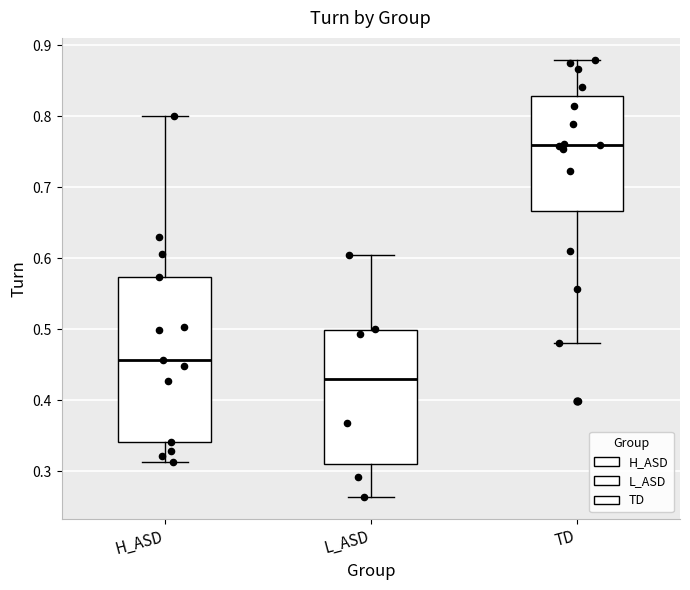

Reading left to right, transcribe this box plot: for each box, give where its median line is, the range the box spans, and where its two whiskers end, as read against the y-axis. The values are not printed on the chart, so give them approximately, as read against the axis.

H_ASD: median 0.46, box 0.34 to 0.57, whiskers 0.31 to 0.80
L_ASD: median 0.43, box 0.31 to 0.50, whiskers 0.26 to 0.60
TD: median 0.76, box 0.67 to 0.83, whiskers 0.48 to 0.88